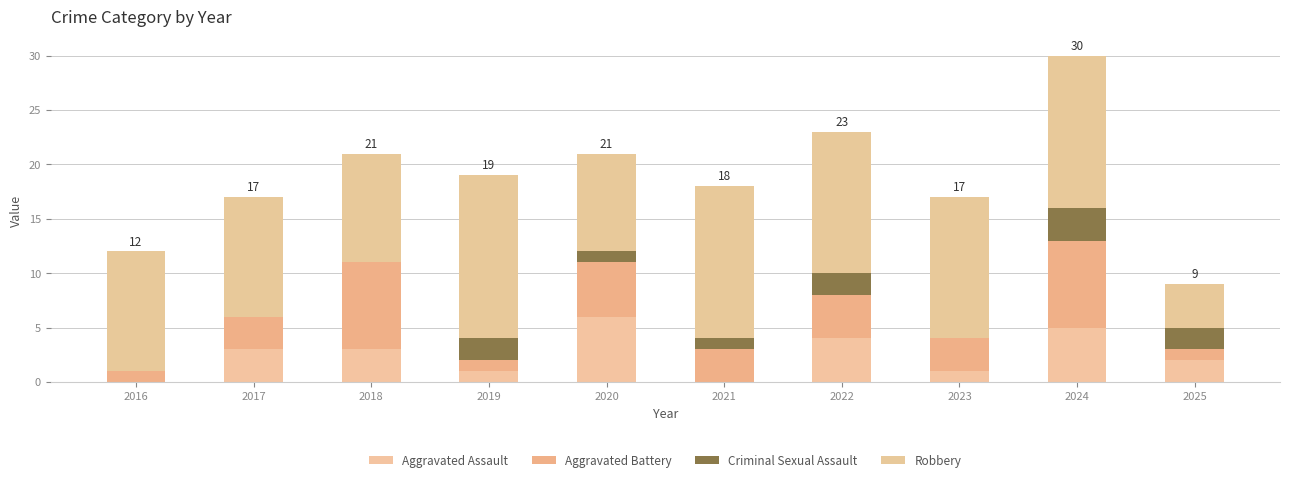

What is the difference between the maximum and minimum values in the Robbery series?

11